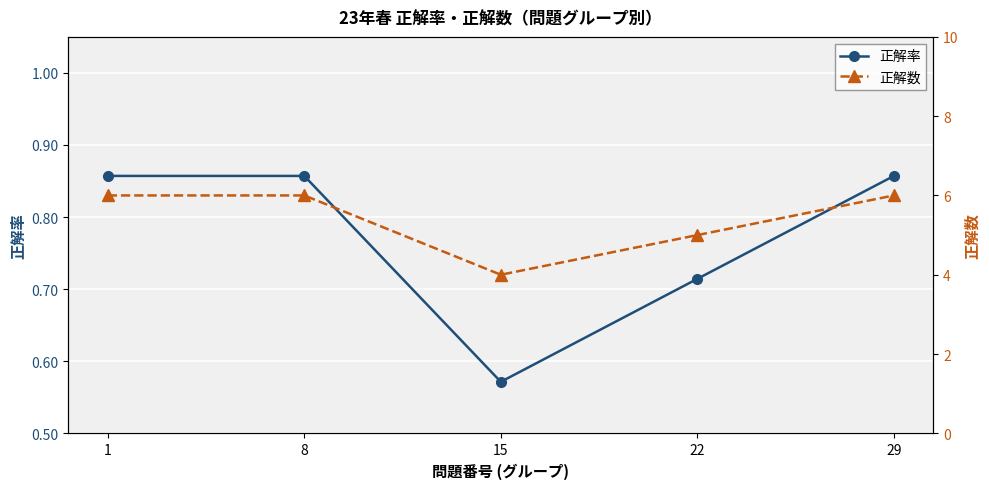

List the series in order of their overall mean, highest first.

正解数, 正解率